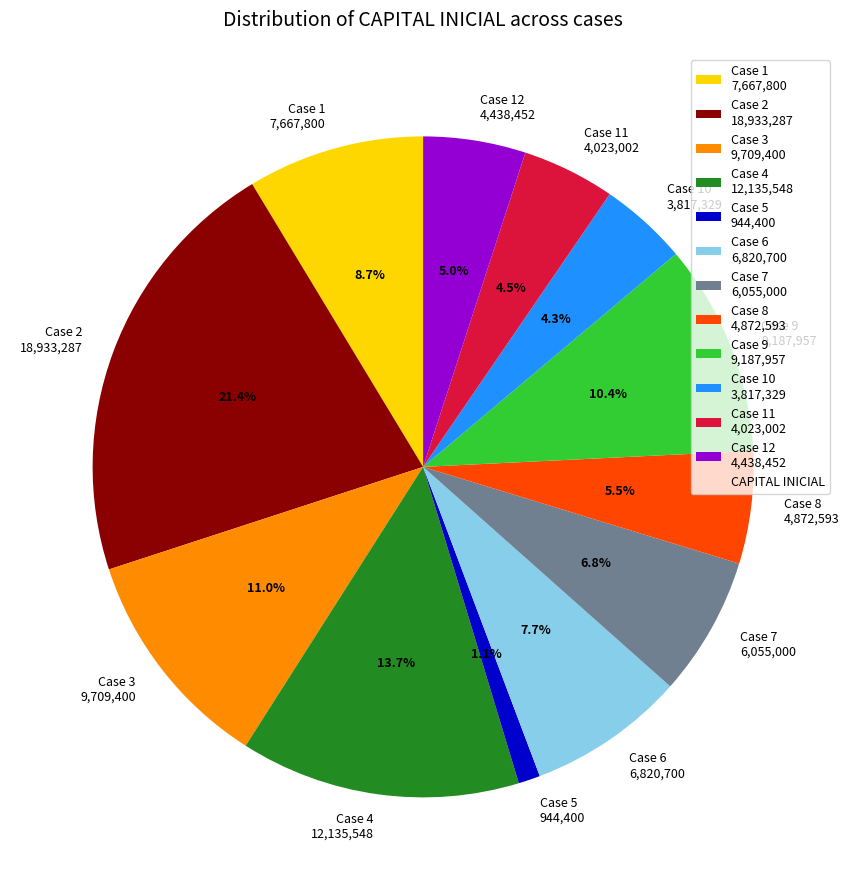

Which category has the smallest portion of the pie?

Case 5 944,400